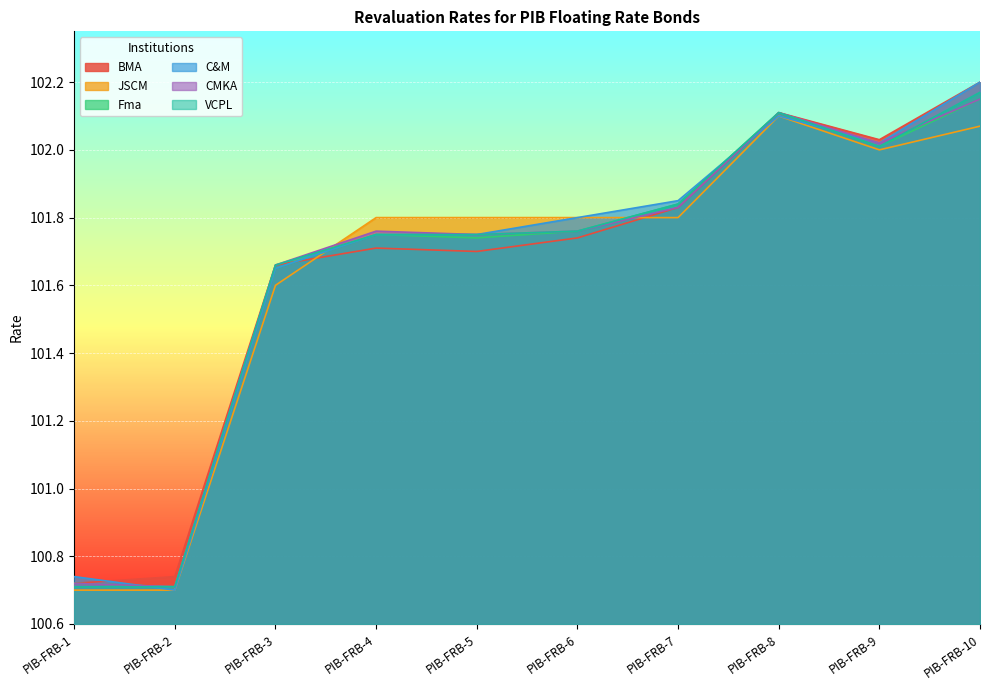

True or false: CMKA and BMA intersect in this chart.

False